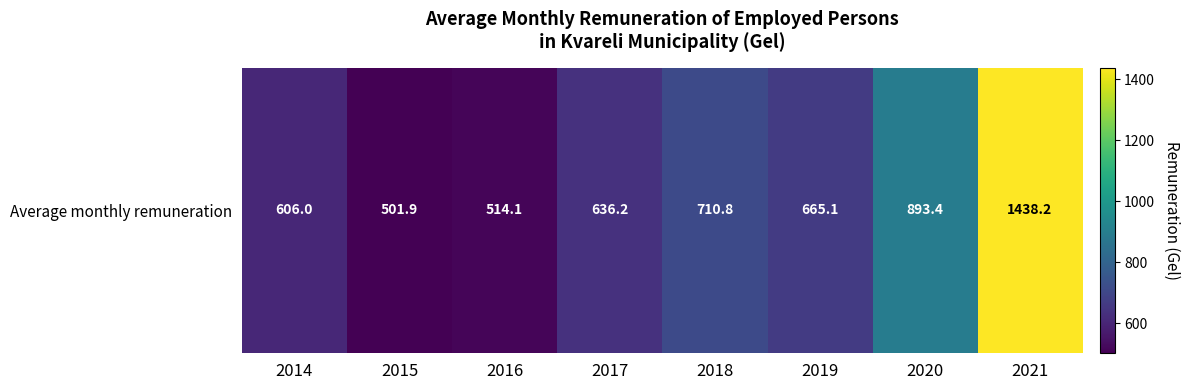

List the labels in order of value, smallest first.

2015, 2016, 2014, 2017, 2019, 2018, 2020, 2021